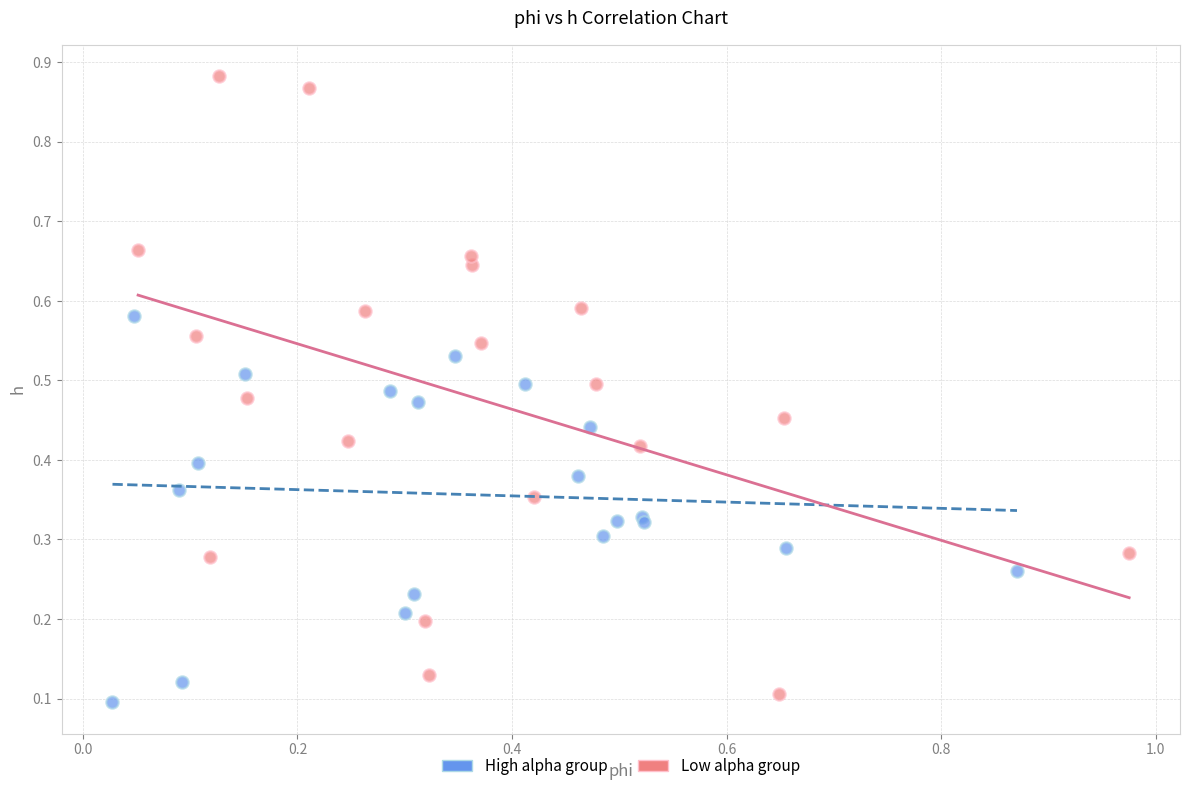

Which series contains the highest Y value?

Low alpha group